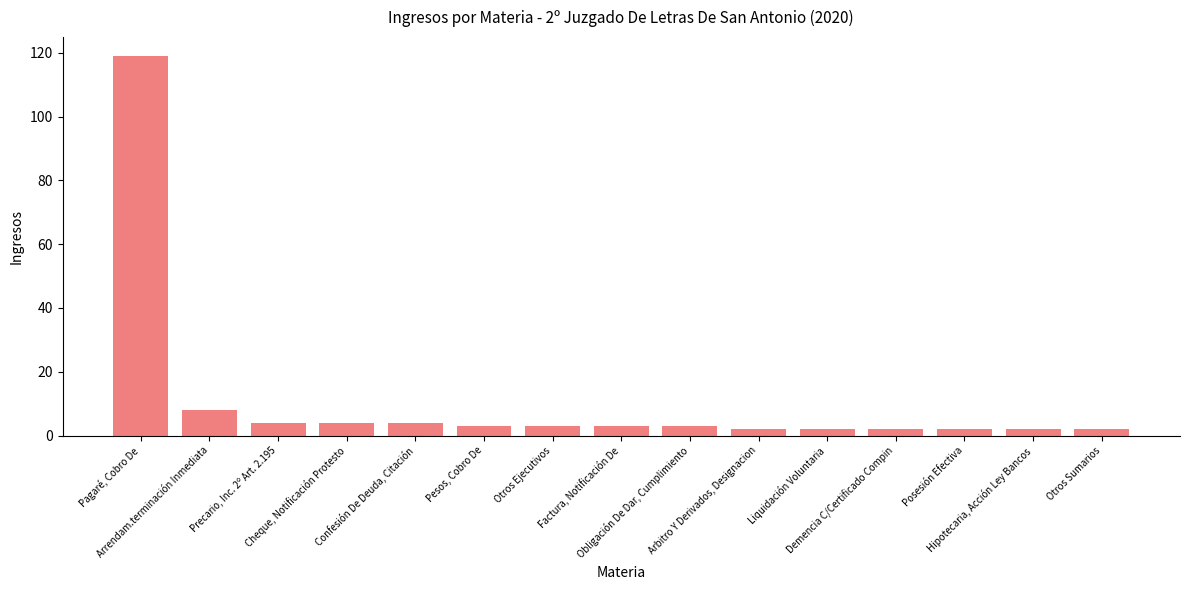

What is the value of the 14th bar from the left?

2